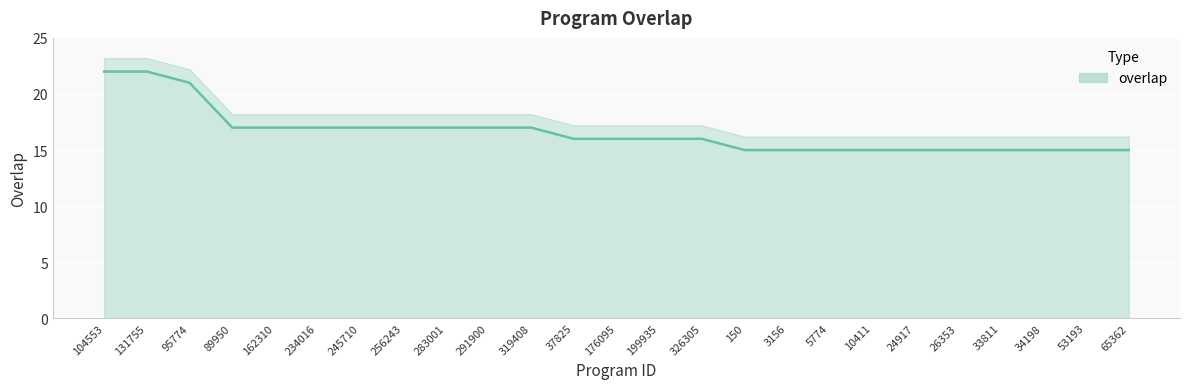

Which label corresponds to the smallest value in the chart?

150